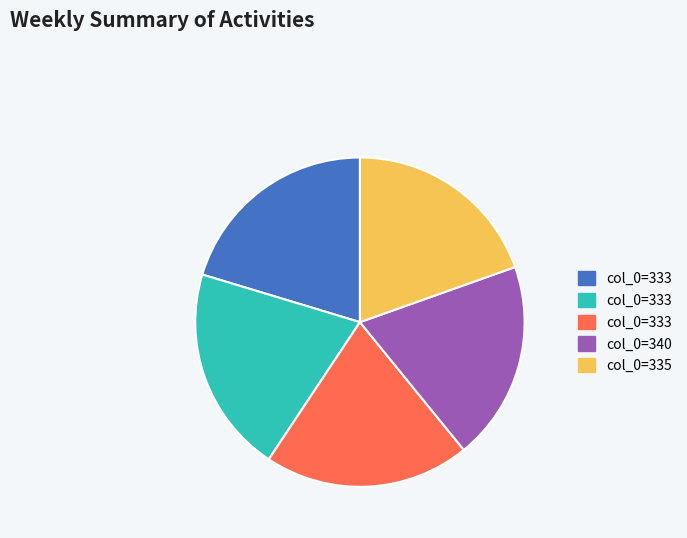

Is there any slice that represents more than half of the pie?

No